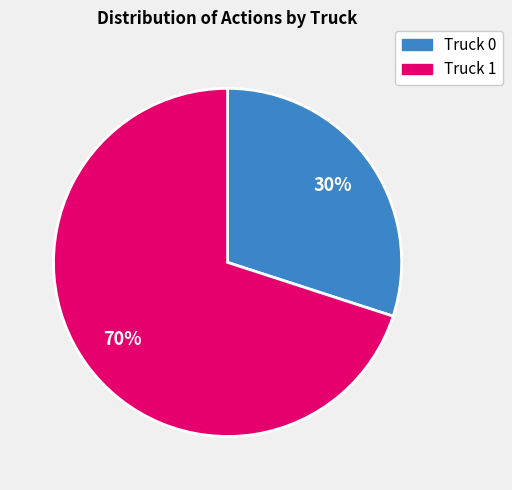

What percentage is the Truck 0 slice, to the nearest percent?

30%